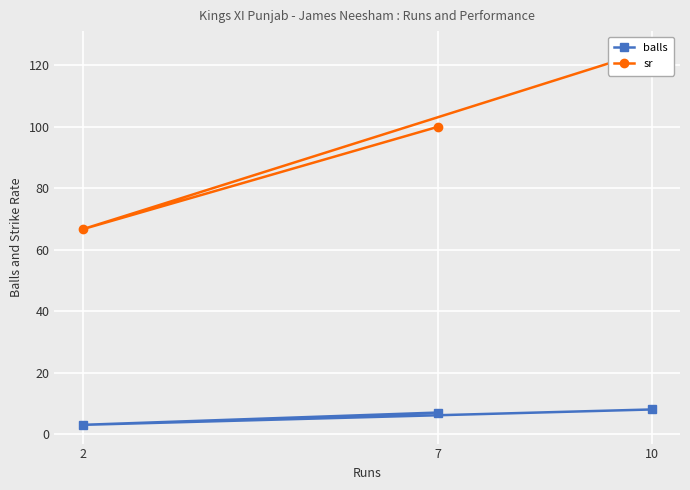

What are all the series names shown in the legend?

balls, sr